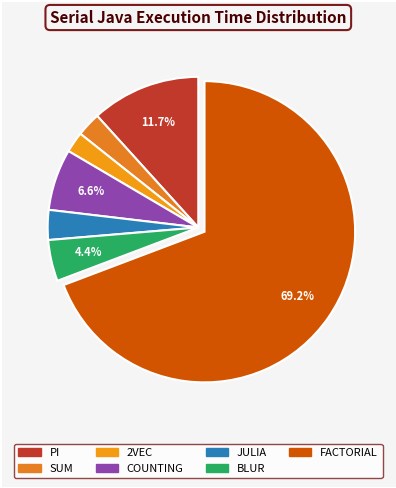

Do JULIA and SUM together represent more than half of the pie?

No